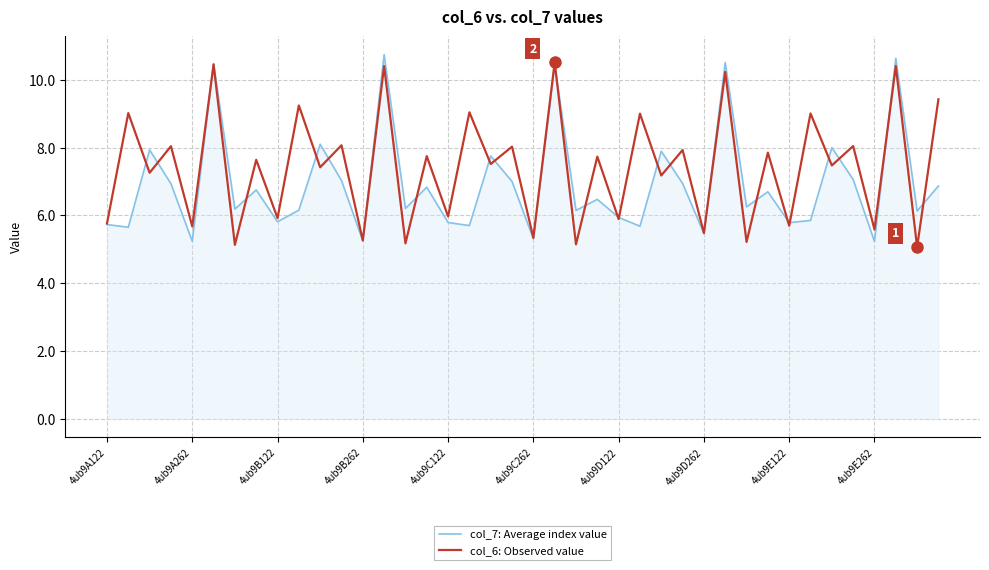

What is the minimum value for col_6: Observed value?

5.1